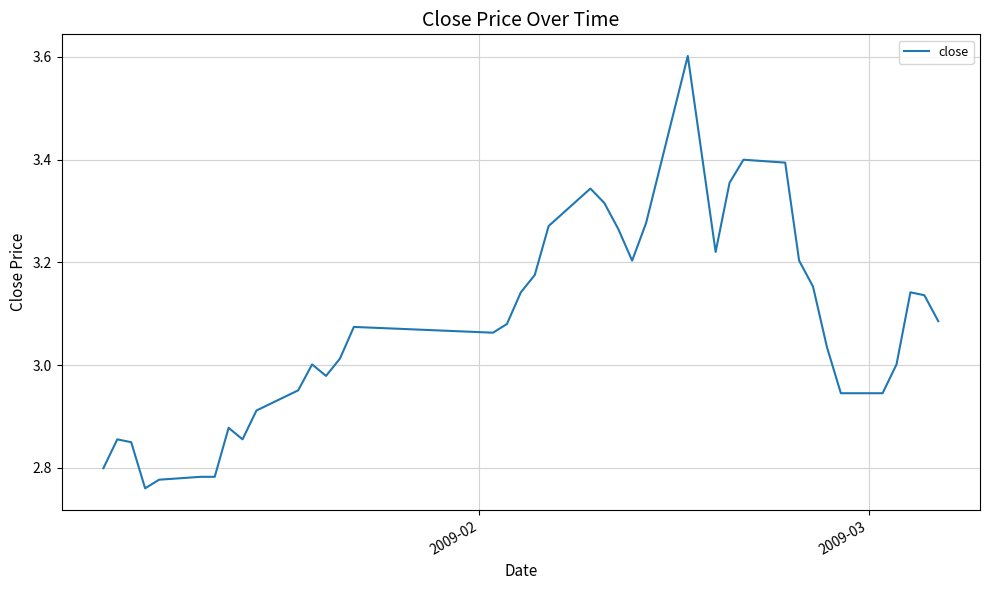

What is the greatest value displayed?

3.6